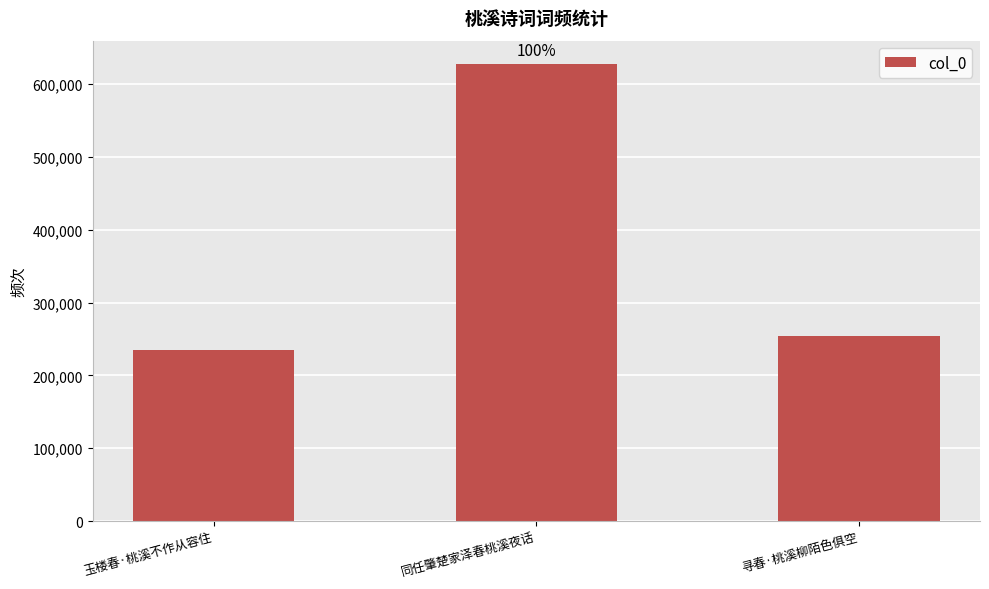

Which has a higher value, 玉楼春·桃溪不作从容住 or 同任肇楚家泽春桃溪夜话?

同任肇楚家泽春桃溪夜话